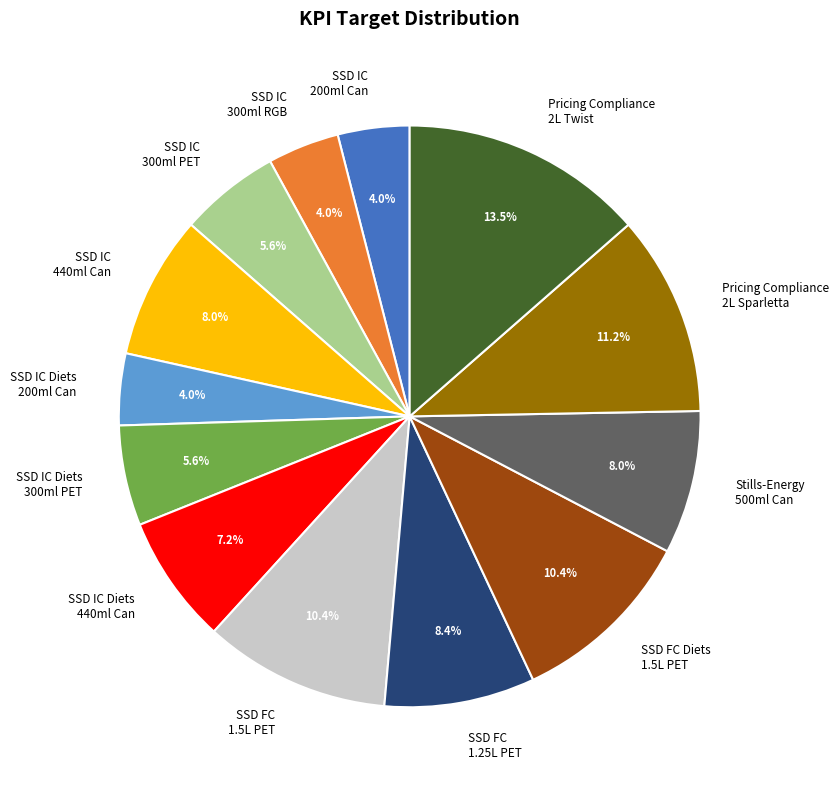

How much of the chart is everything except SSD IC Diets 440ml Can?

92.8%